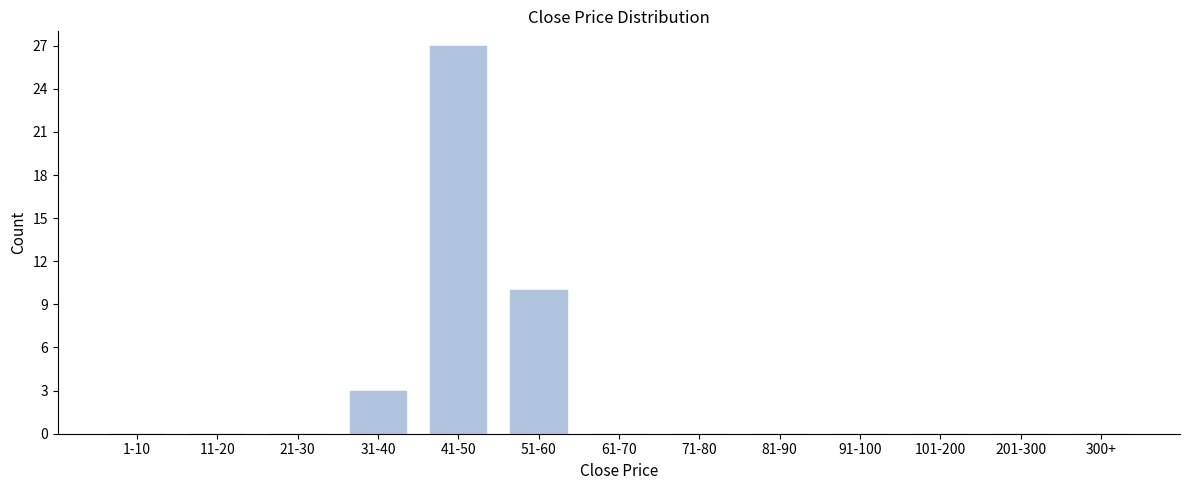

Reading left to right, extract all data points from this chart.

1-10=0	11-20=0	21-30=0	31-40=3	41-50=27	51-60=10	61-70=0	71-80=0	81-90=0	91-100=0	101-200=0	201-300=0	300+=0